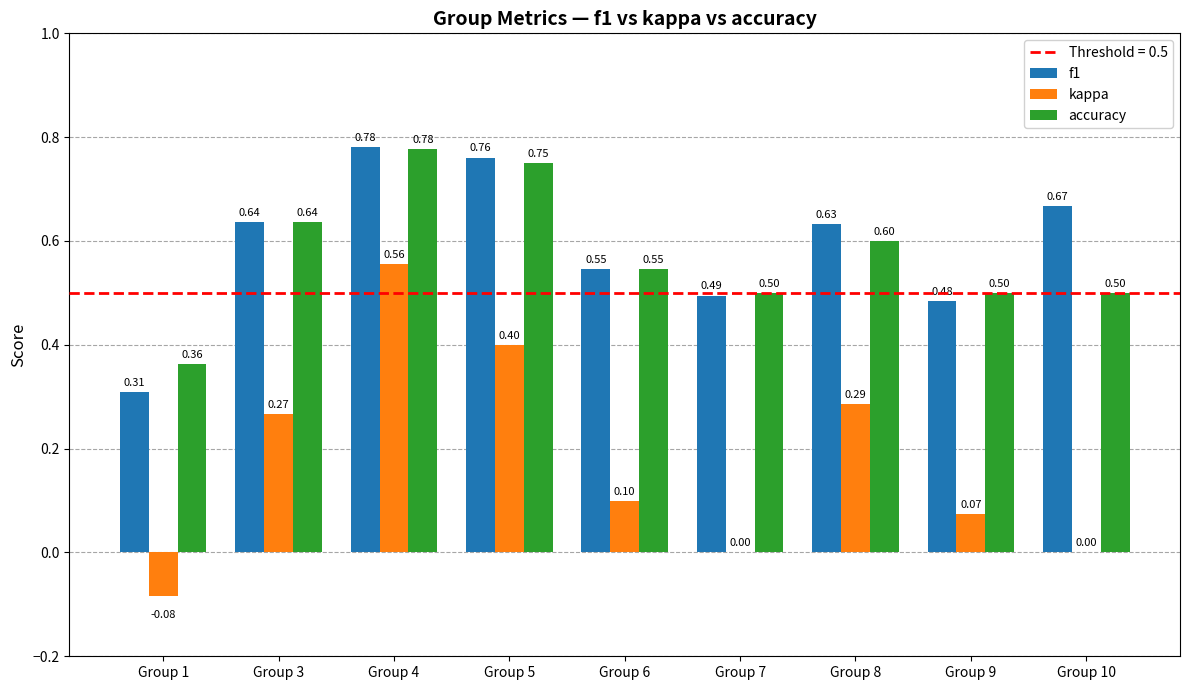

True or false: accuracy has a value of 0.5 at Group 9.

True